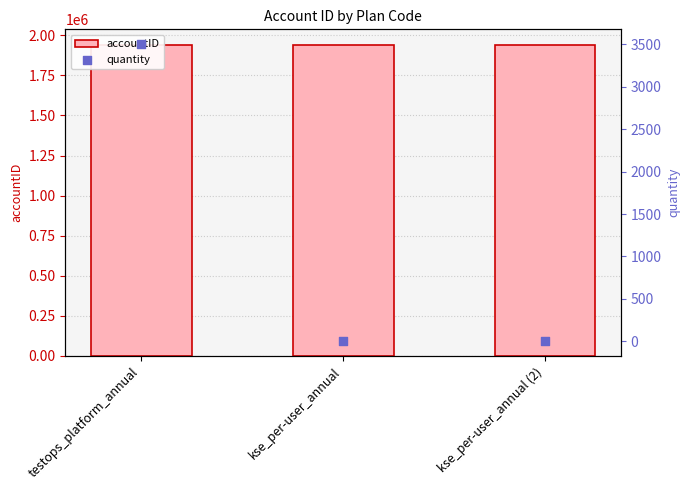

At which category is the sum across all series the highest?

testops_platform_annual